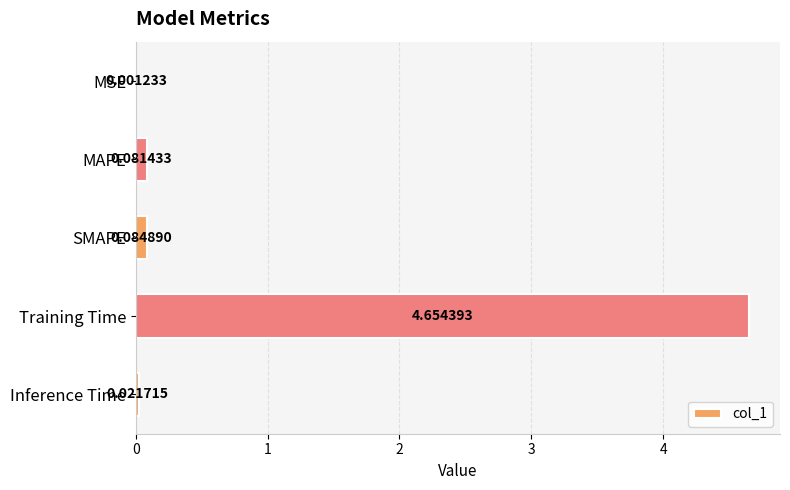

Which category has the highest value across all series?

Training Time